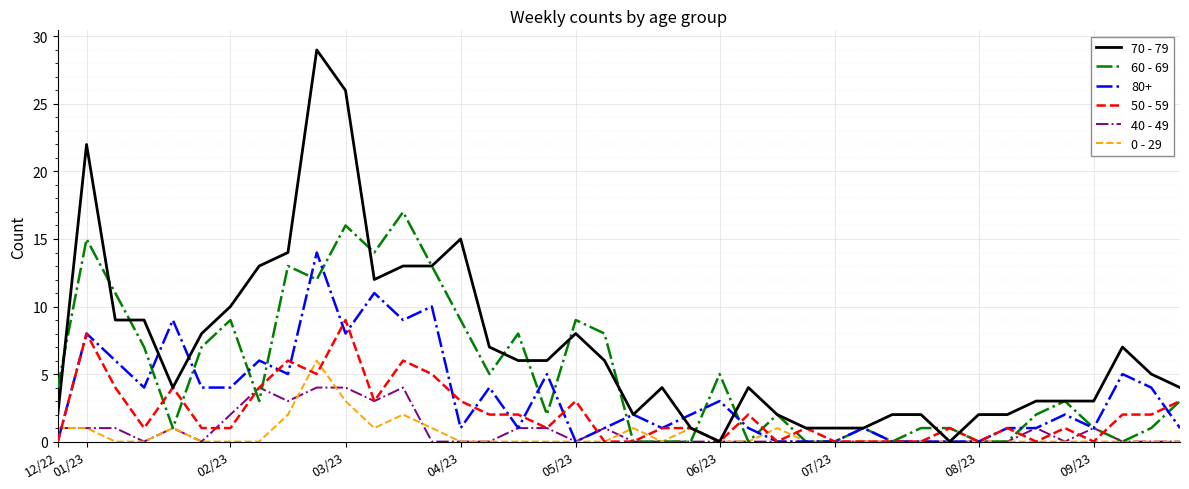

Which series has the largest total across all categories?

70 - 79